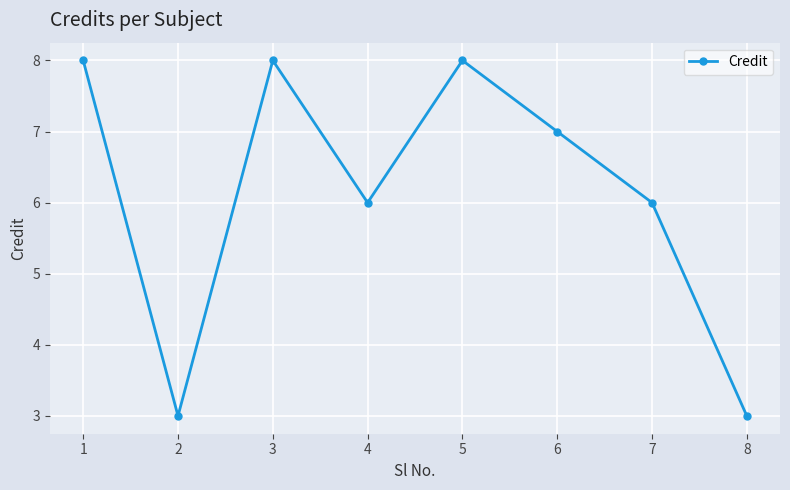

What is the sum of all values?

49